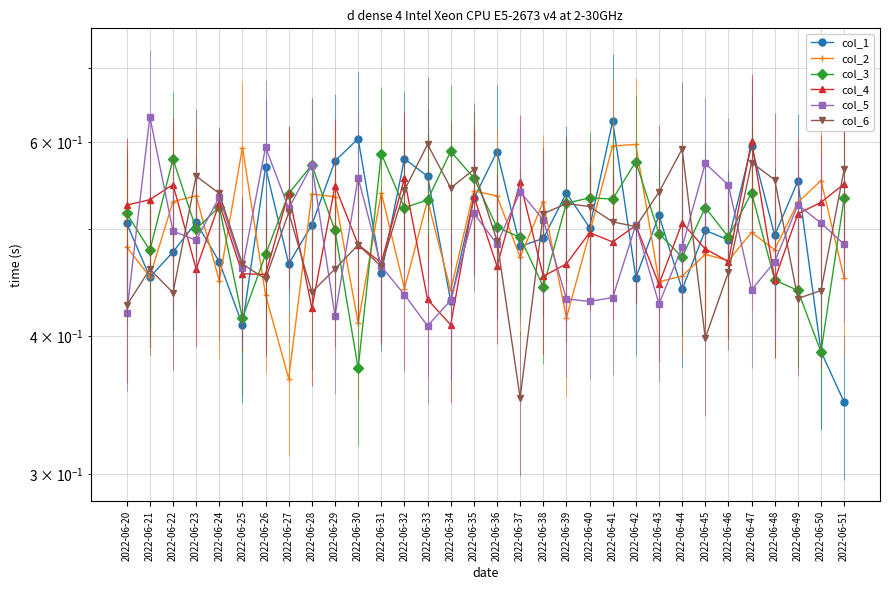

How many intersections are there between col_5 and col_1?

15